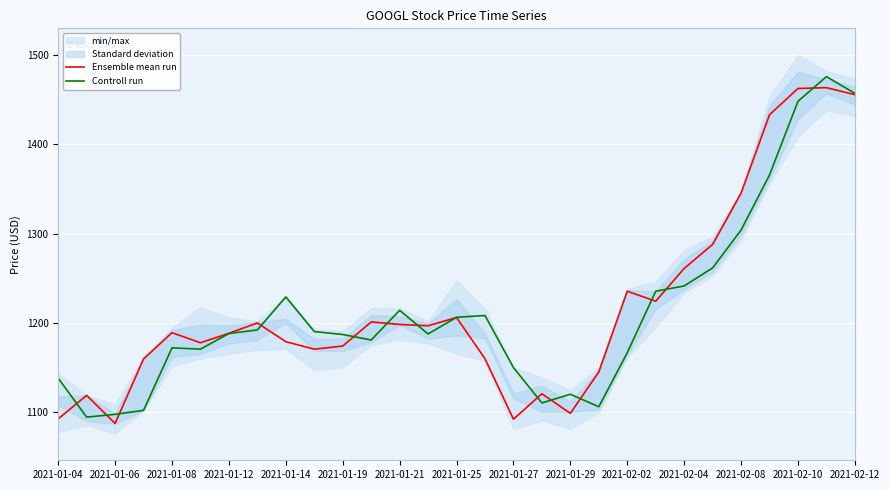

True or false: Controll run has a value of 1206.2 at 2021-01-25.

True